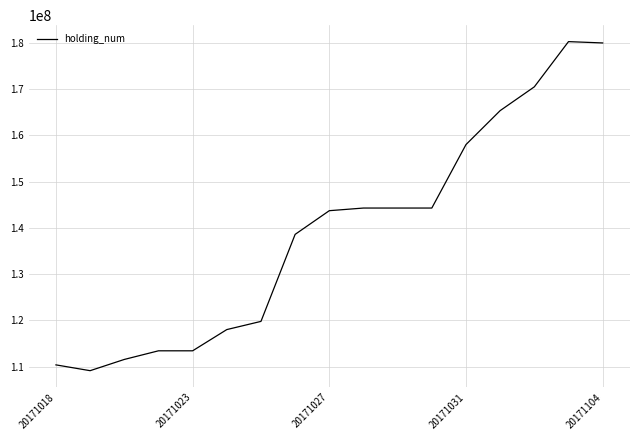

What is the difference between the maximum and minimum values?

71157500